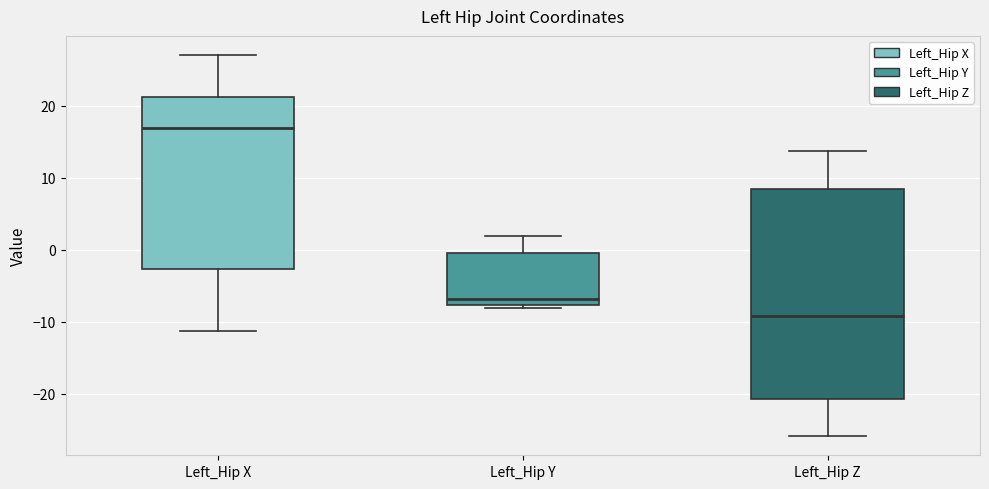

Where is the upper edge of the box for Left_Hip Y on the y-axis? The values are not printed on the chart, so give them approximately, as read against the axis.

0